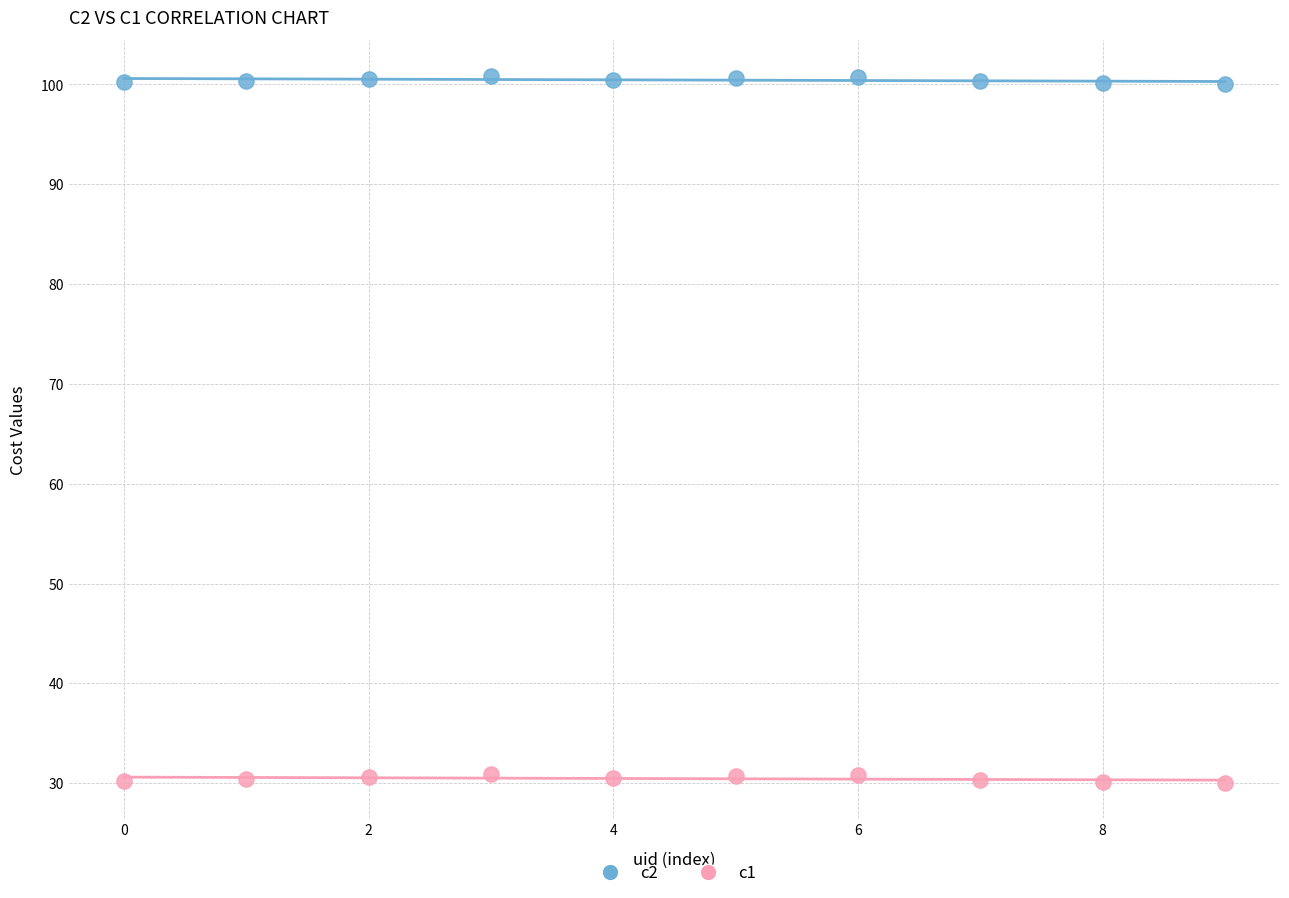

Which series reaches the minimum Y coordinate?

c1